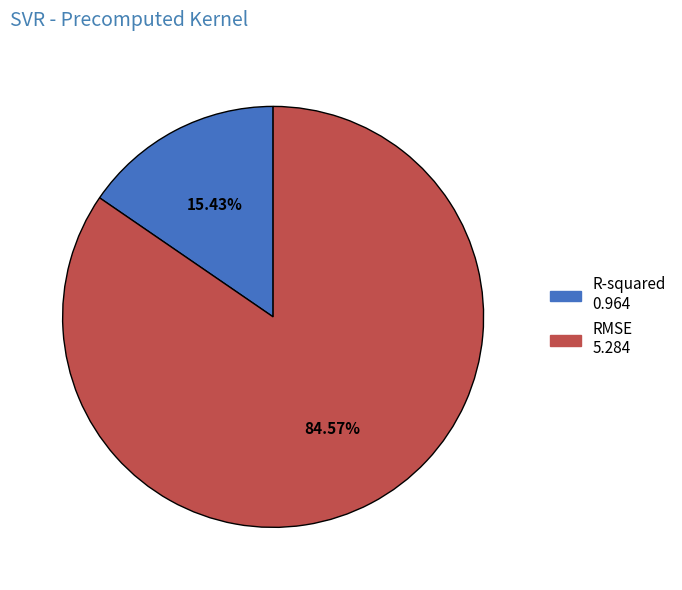

Is it true that RMSE is 85% of the pie?

True